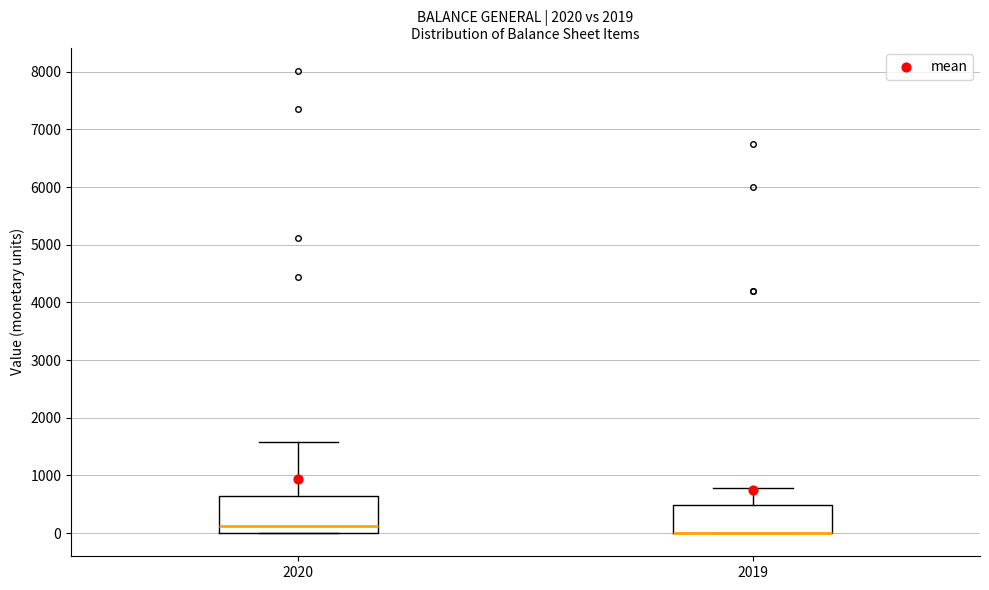

Comparing the boxes themselves (not the whiskers), which one is the tallest?

2020